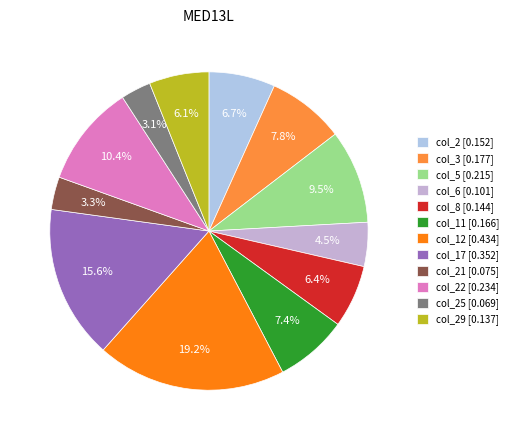

Count the number of slices in the pie.

12